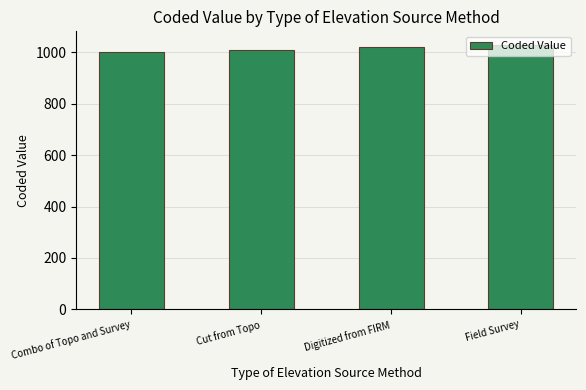

Rank the categories by value from highest to lowest.

Field Survey, Digitized from FIRM, Cut from Topo, Combo of Topo and Survey